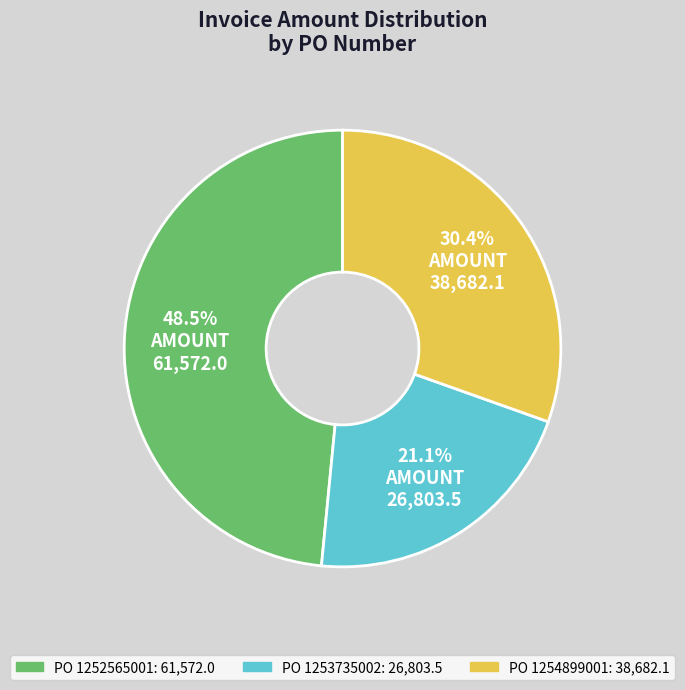

Is there a majority slice in this chart?

No